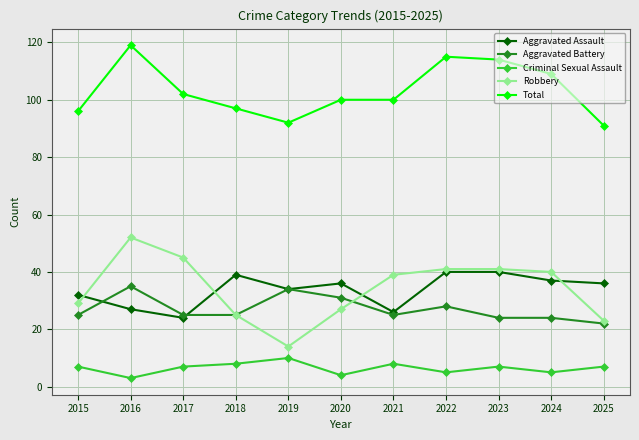

Reading left to right, list all the values displayed in this chart.

Aggravated Assault: 2015=32	2016=27	2017=24	2018=39	2019=34	2020=36	2021=26	2022=40	2023=40	2024=37	2025=36
Aggravated Battery: 2015=25	2016=35	2017=25	2018=25	2019=34	2020=31	2021=25	2022=28	2023=24	2024=24	2025=22
Criminal Sexual Assault: 2015=7	2016=3	2017=7	2018=8	2019=10	2020=4	2021=8	2022=5	2023=7	2024=5	2025=7
Robbery: 2015=29	2016=52	2017=45	2018=25	2019=14	2020=27	2021=39	2022=41	2023=41	2024=40	2025=23
Total: 2015=96	2016=119	2017=102	2018=97	2019=92	2020=100	2021=100	2022=115	2023=114	2024=109	2025=91